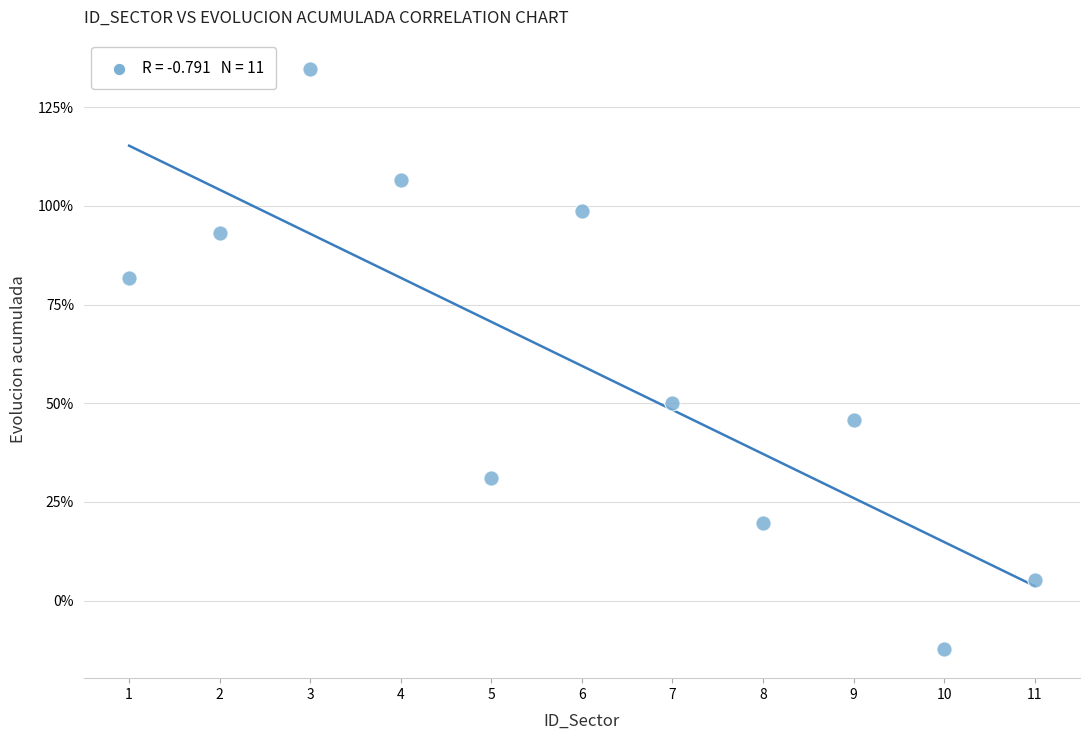

What Y value in the scatter plot is closest to 61?

50.0